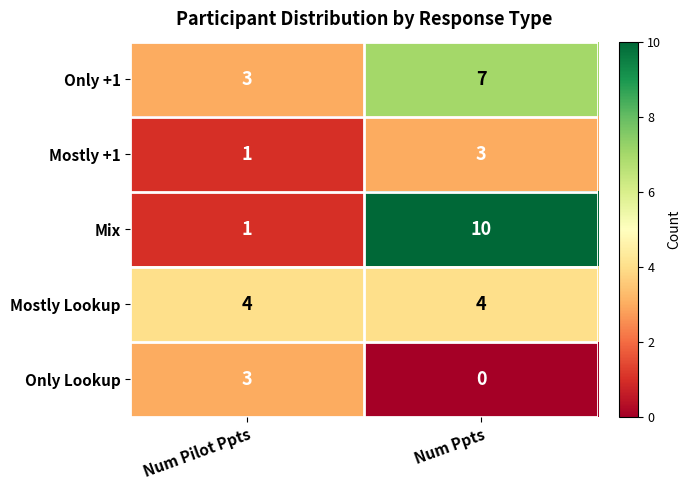

What is the maximum value shown in the chart?

10